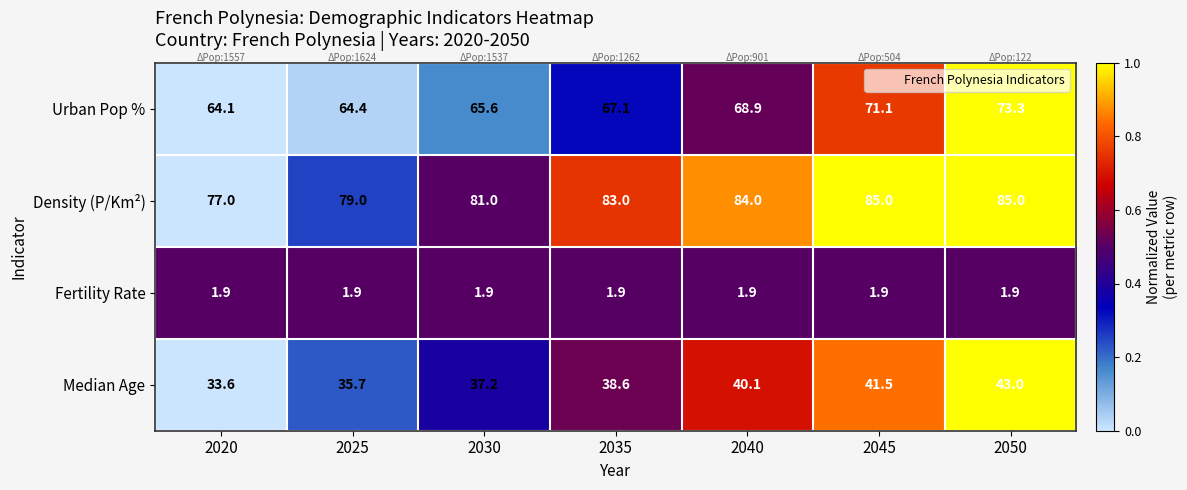

What is the difference between the maximum and minimum values in the Density (P/Km²) series?

8.0